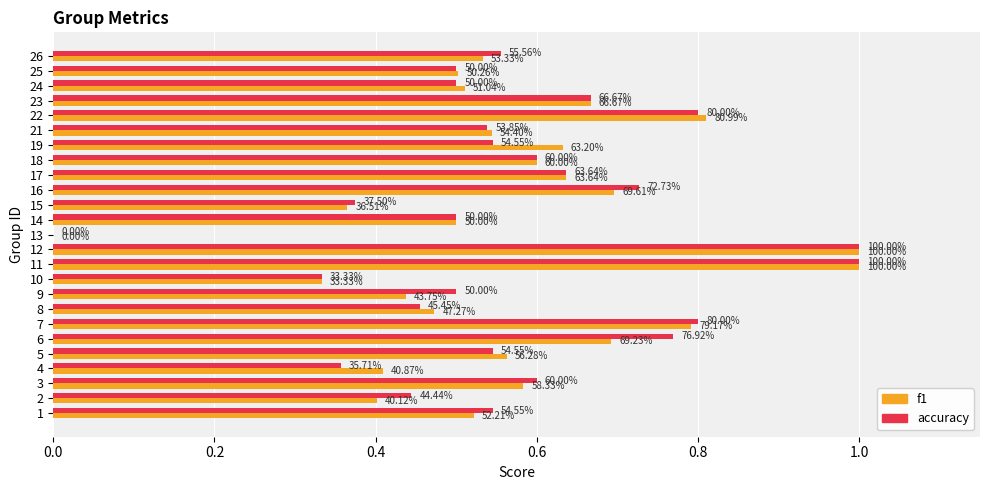

What are all the series names shown in the legend?

f1, accuracy